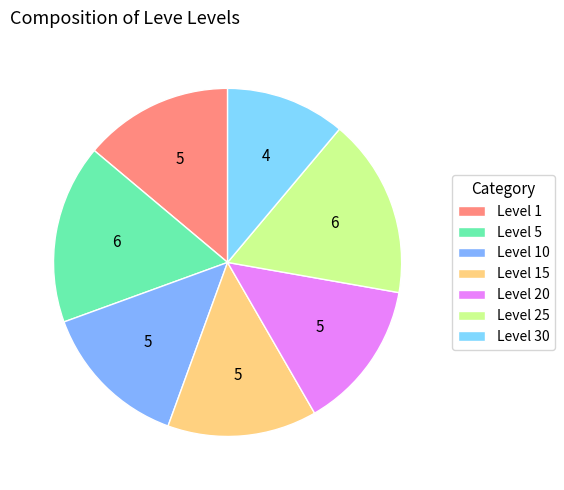

Is there any slice that represents more than half of the pie?

No